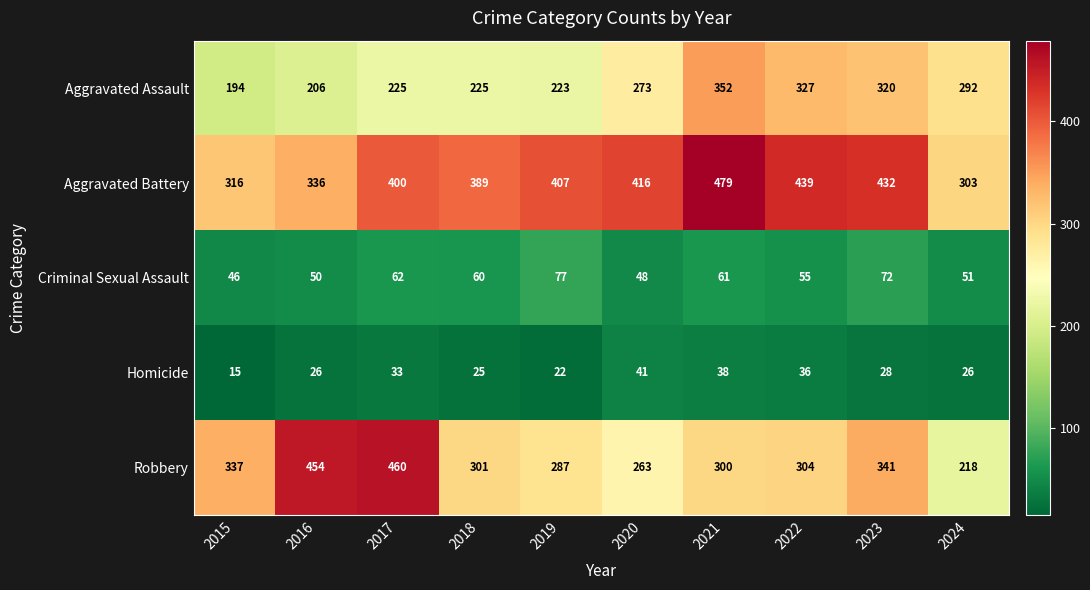

Where does the Homicide series first go above 28?

2017